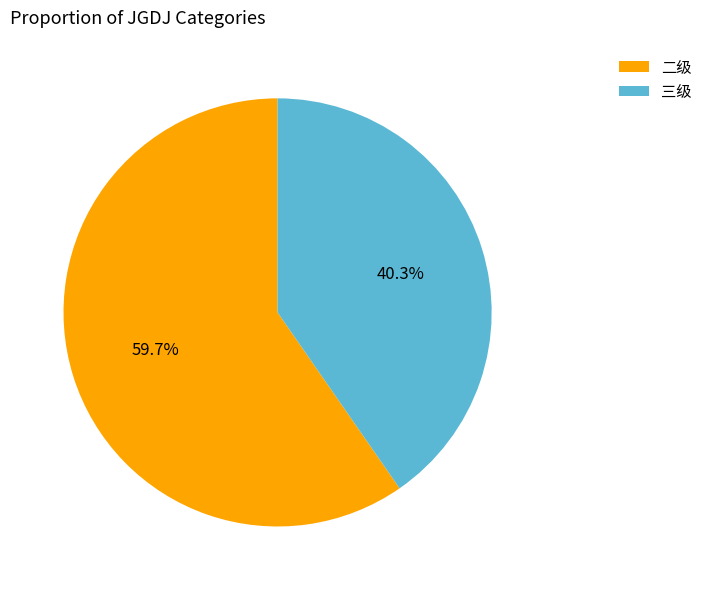

How many segments does this pie chart have?

2